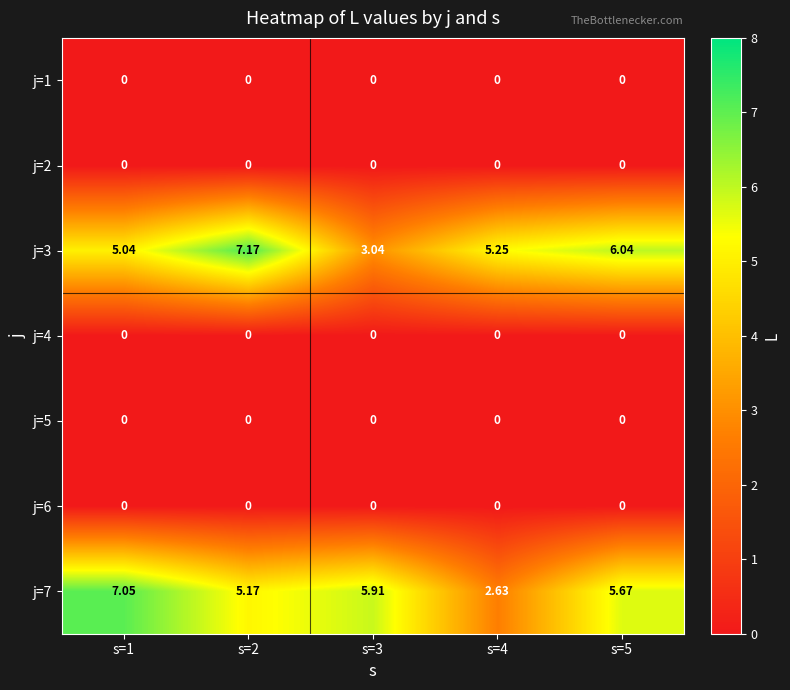

Is the value of j=4 at s=1 greater than the value of j=3 at s=1?

No